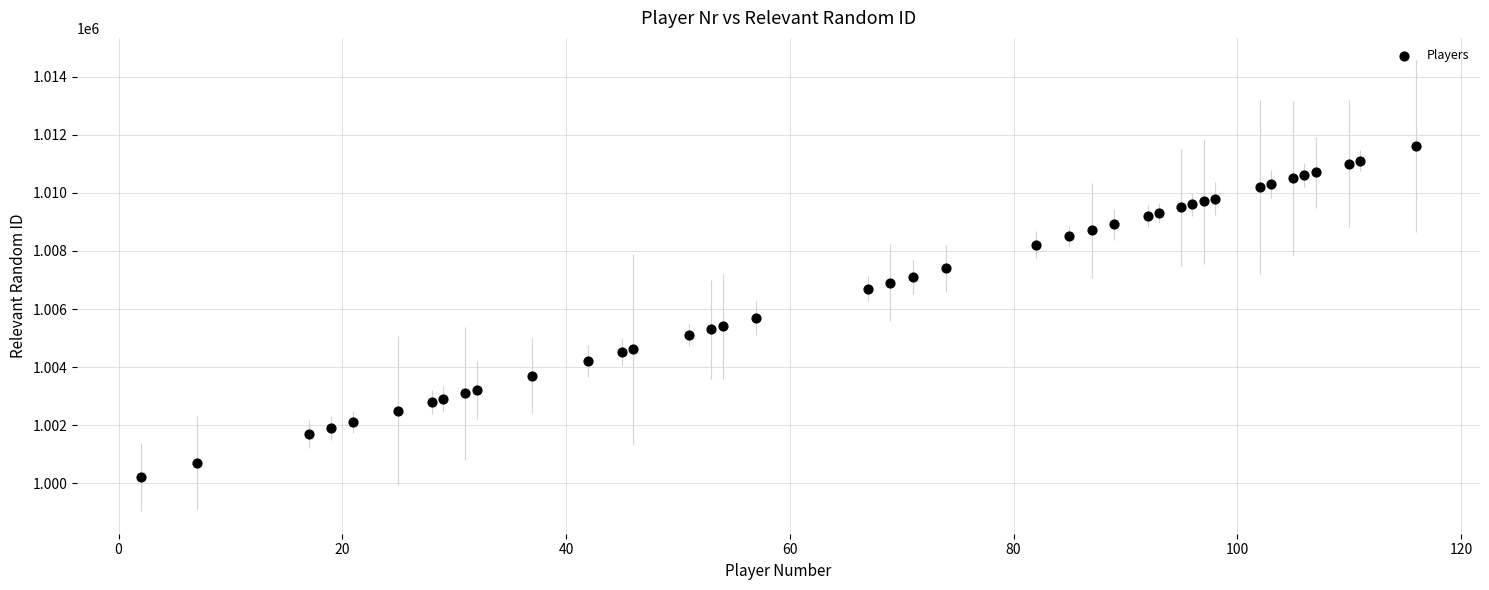

What Y value in the scatter plot is closest to 1005904?

1005702